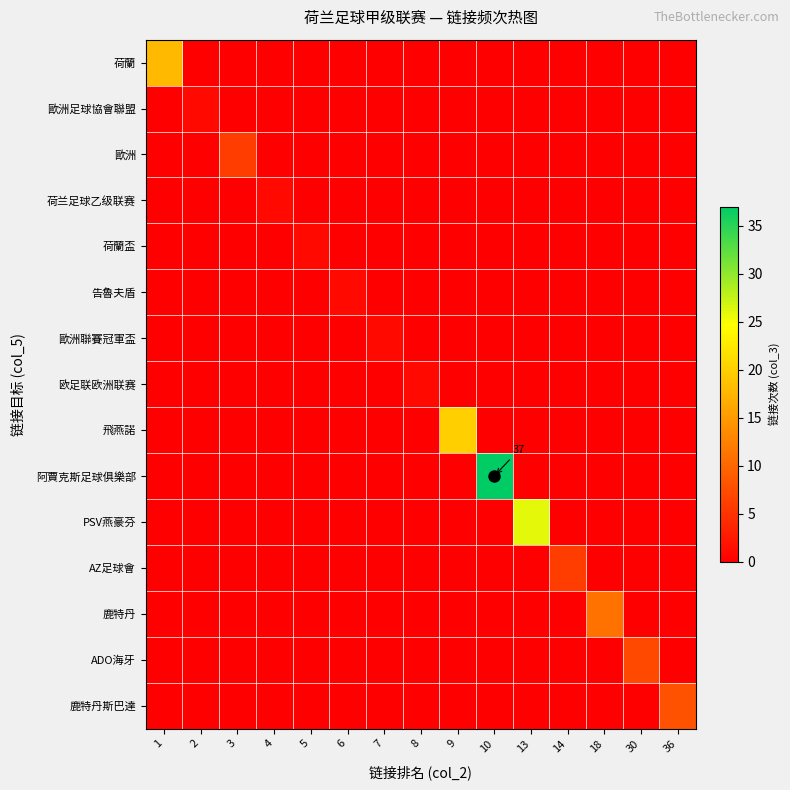

Is the value of 鹿特丹 at 18 greater than the value of AZ足球會 at 7?

Yes